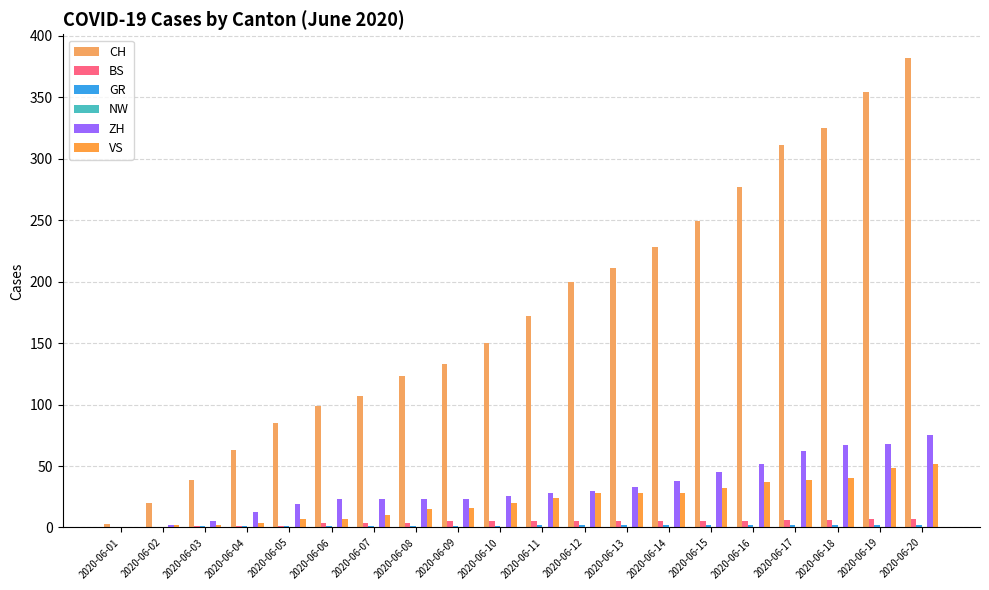

Rank the series at 2020-06-08 from highest to lowest value.

CH, ZH, VS, BS, GR, NW